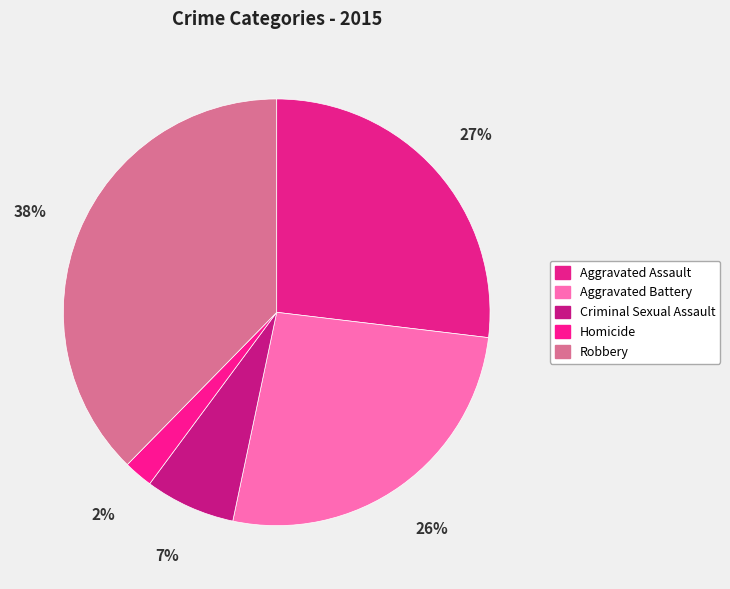

The Aggravated Assault slice represents 27% of the pie. True or false?

True